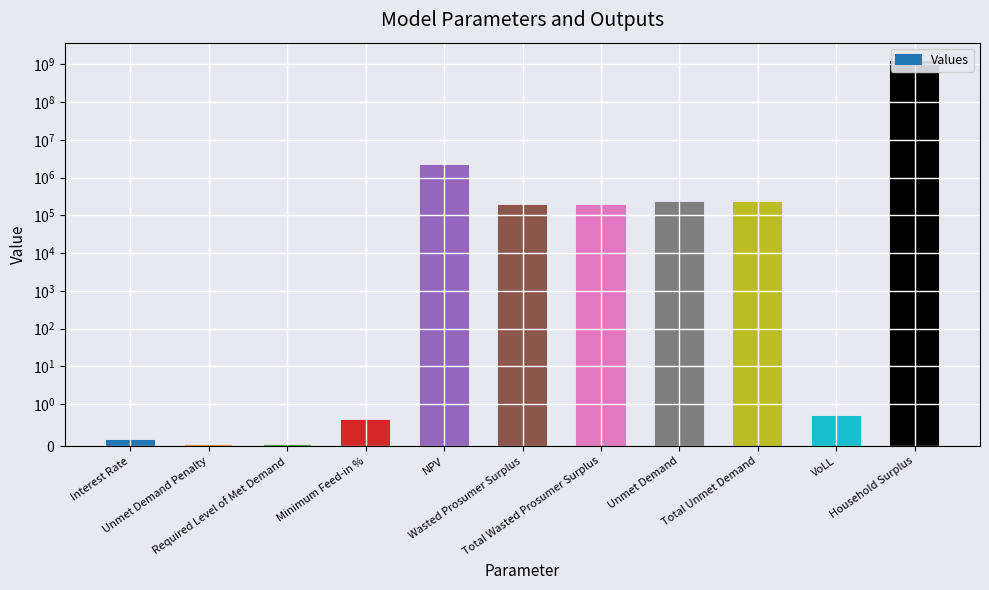

The value at Total Wasted Prosumer Surplus is 173398.7. True or false?

True